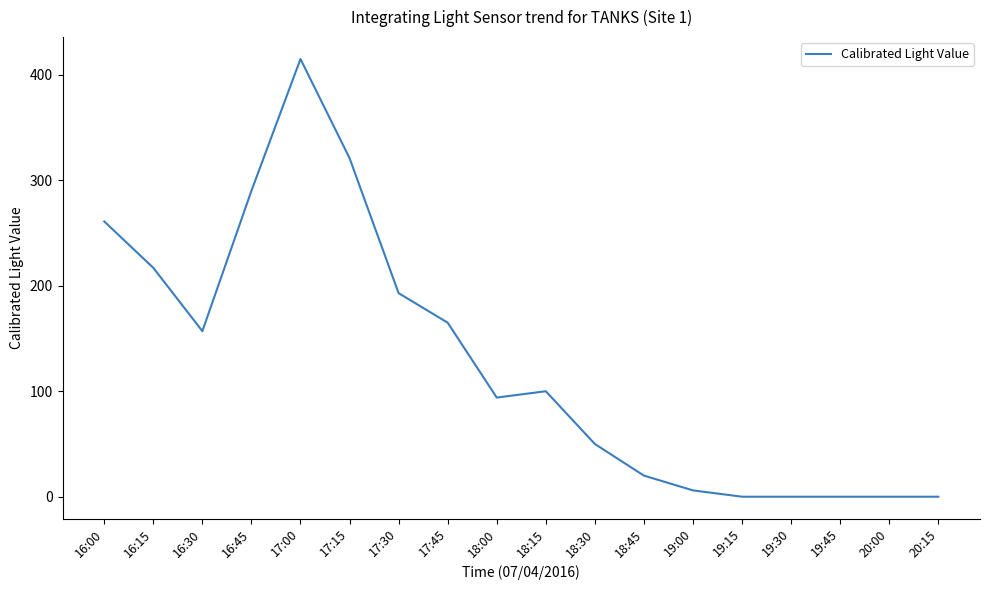

What is the maximum value shown in the chart?

415